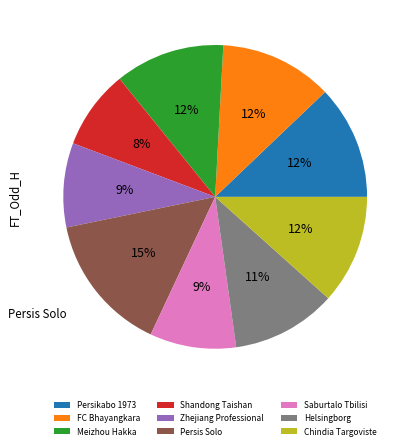

To the nearest percent, what percentage of the pie is Saburtalo Tbilisi?

9%